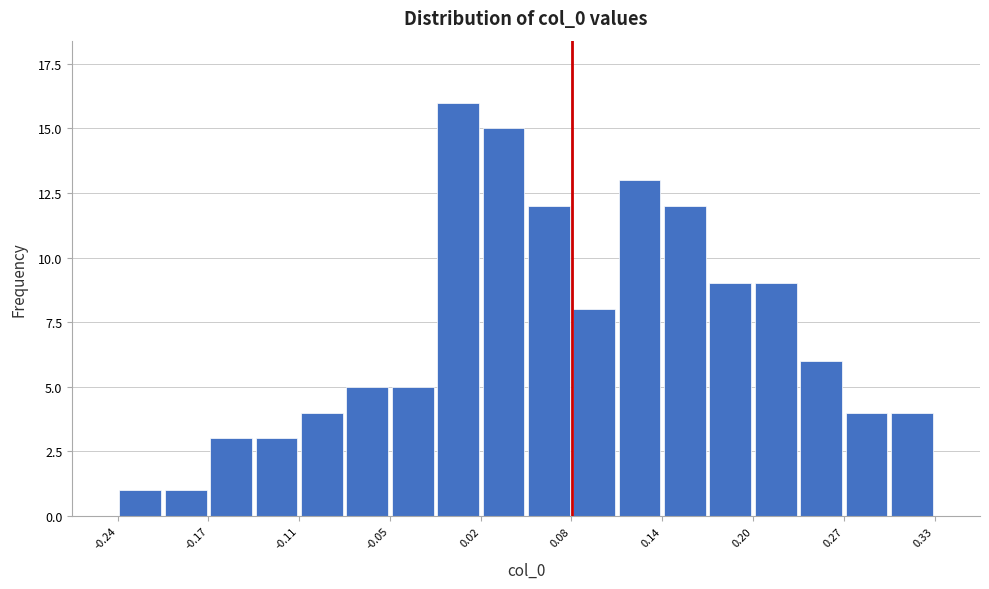

Read against the x-axis, roughly where is the centre of the tallest bar?

0.00